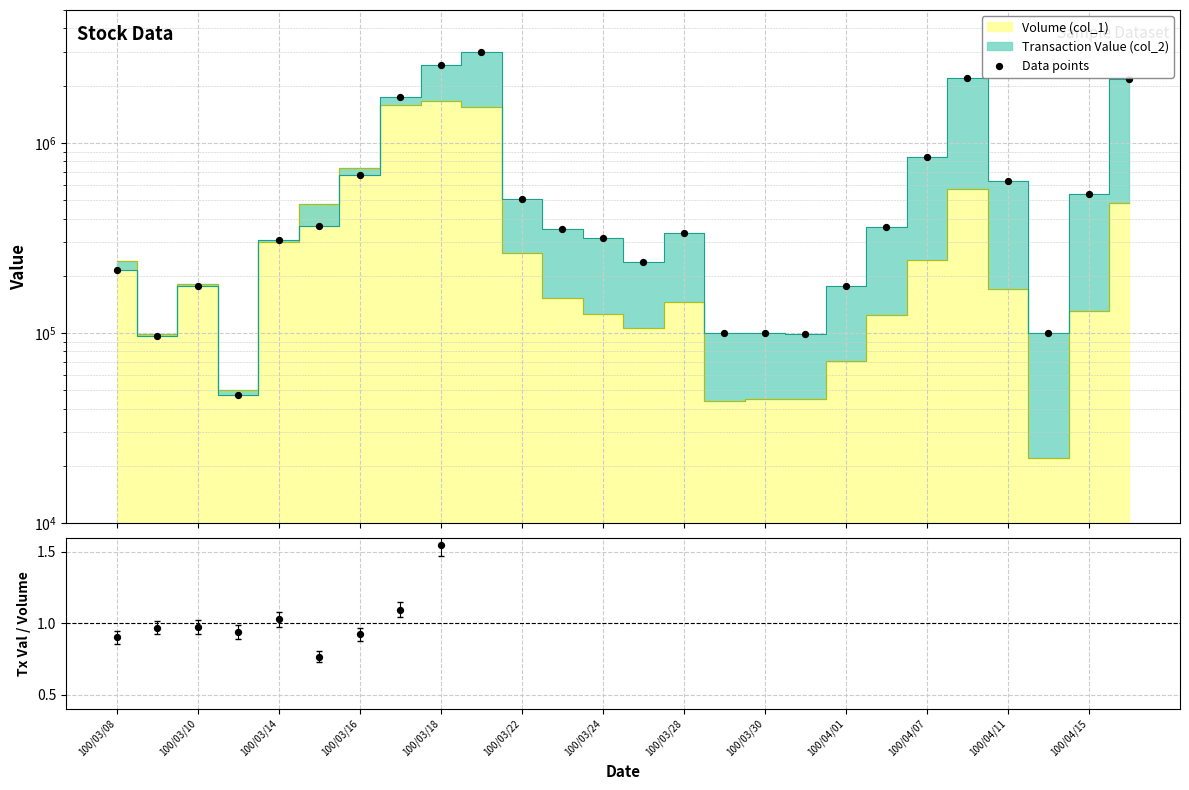

Which series has the largest total across all categories?

Data points